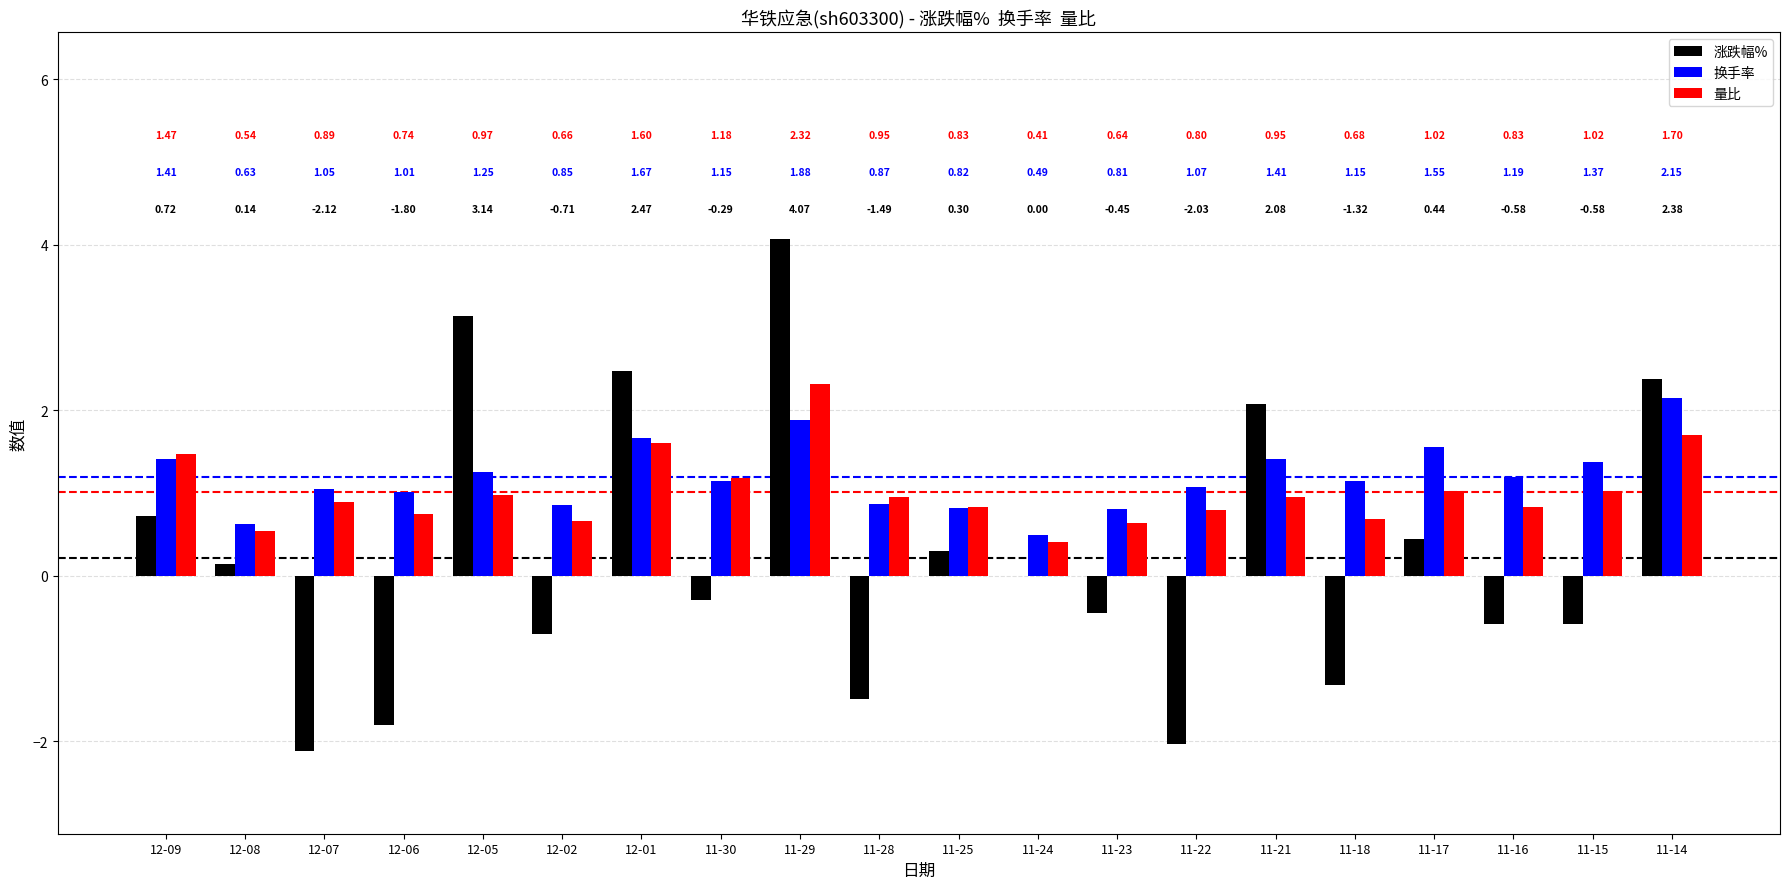

Is the value of 量比 at 12-02 greater than the value of 换手率 at 11-21?

No